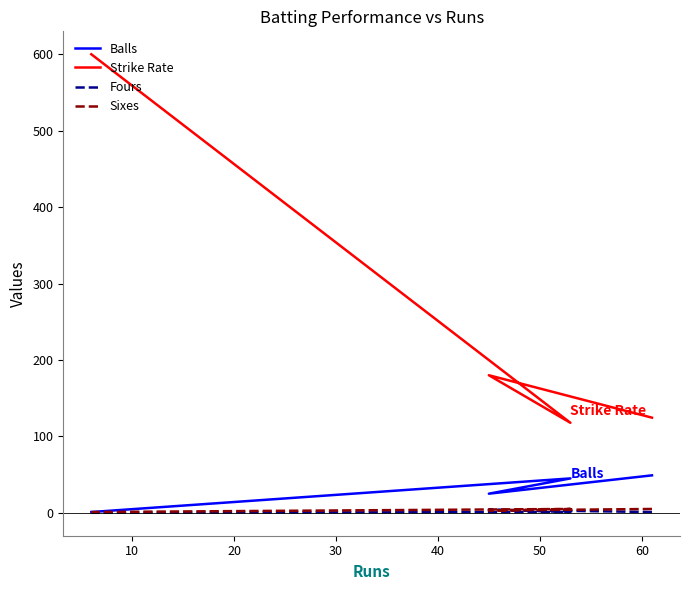

What is the maximum value shown in the chart?

600.0